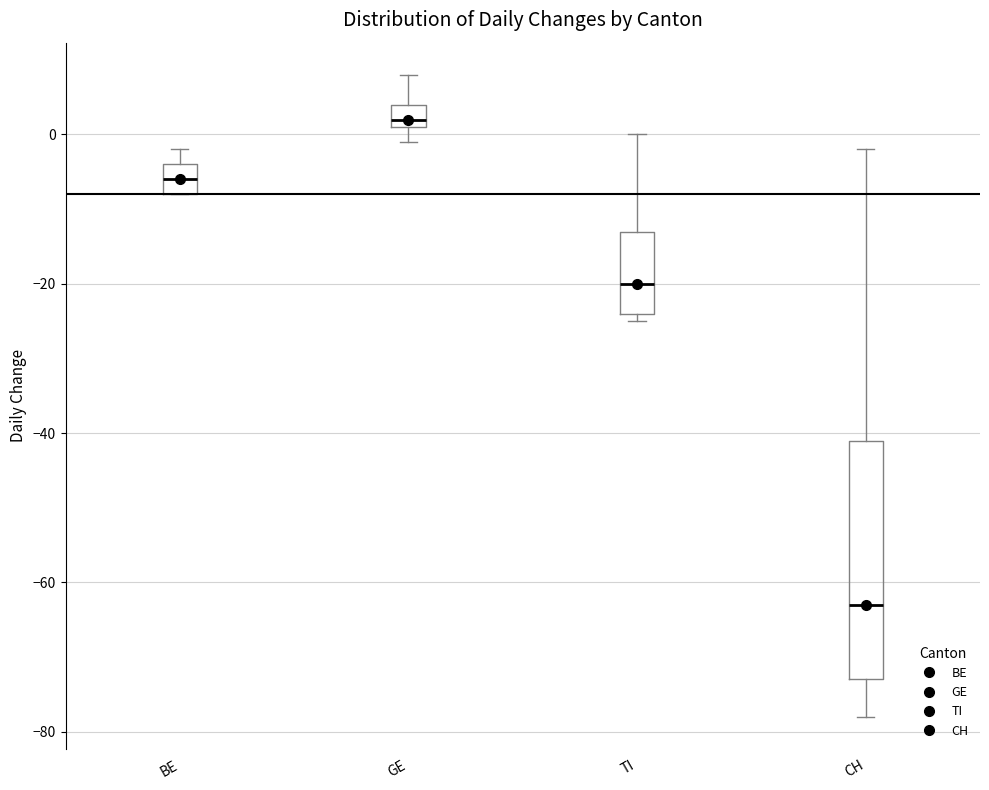

Which box is the tallest, from its lower edge to its upper edge?

CH